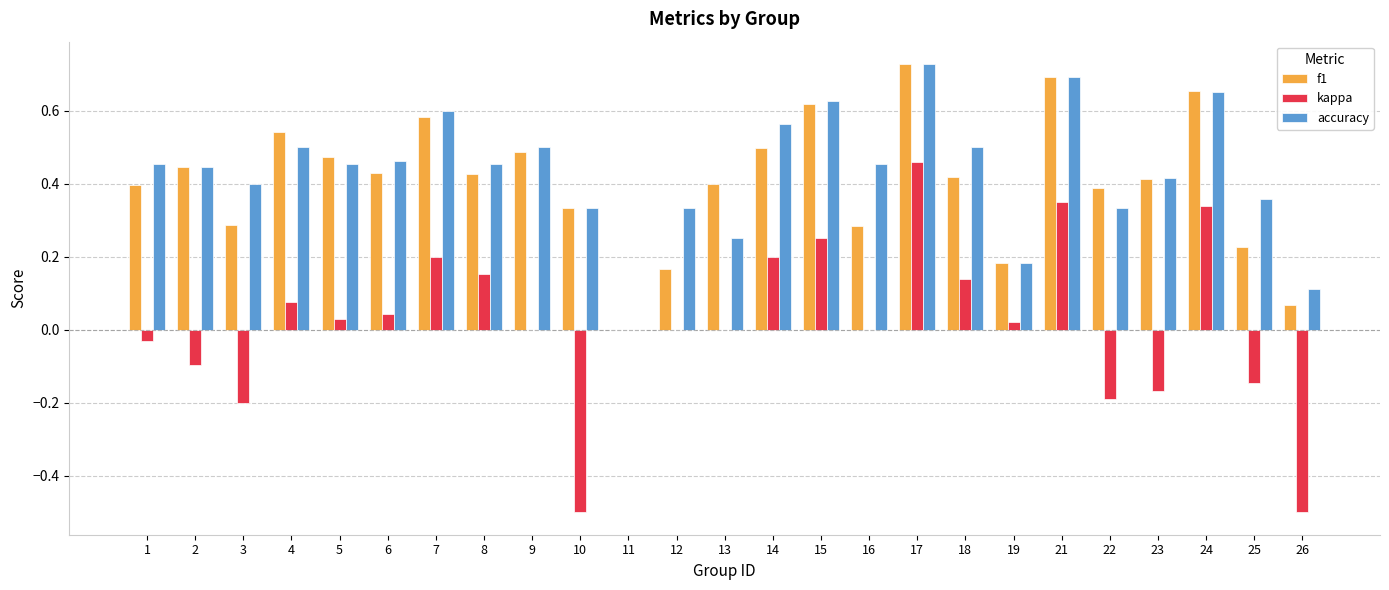

How many values in f1 are above zero?

24